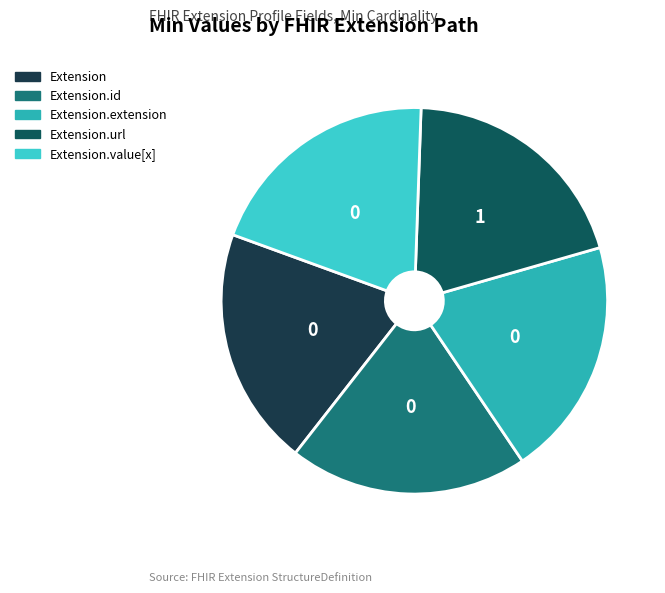

To the nearest percent, what is the difference between the Extension.id and Extension.url slice percentages?

100%